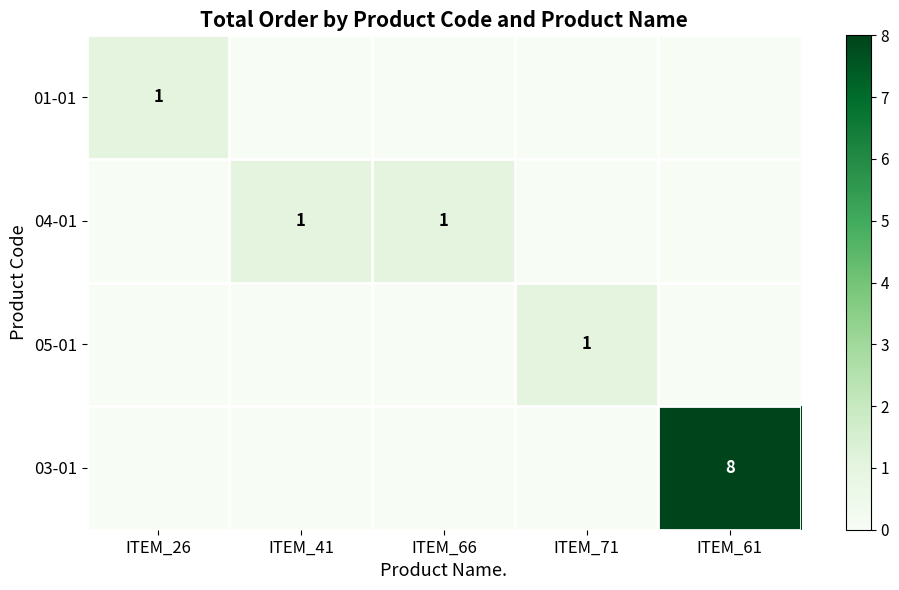

Rank the categories by 05-01 value from highest to lowest.

ITEM_71, ITEM_26, ITEM_41, ITEM_66, ITEM_61